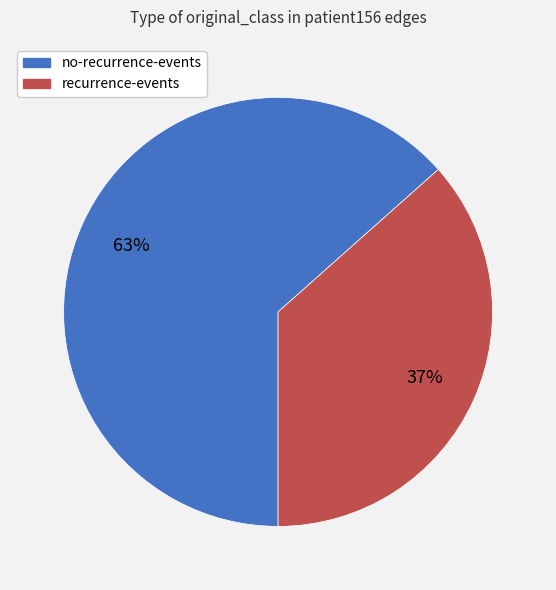

Is there a majority slice in this chart?

Yes